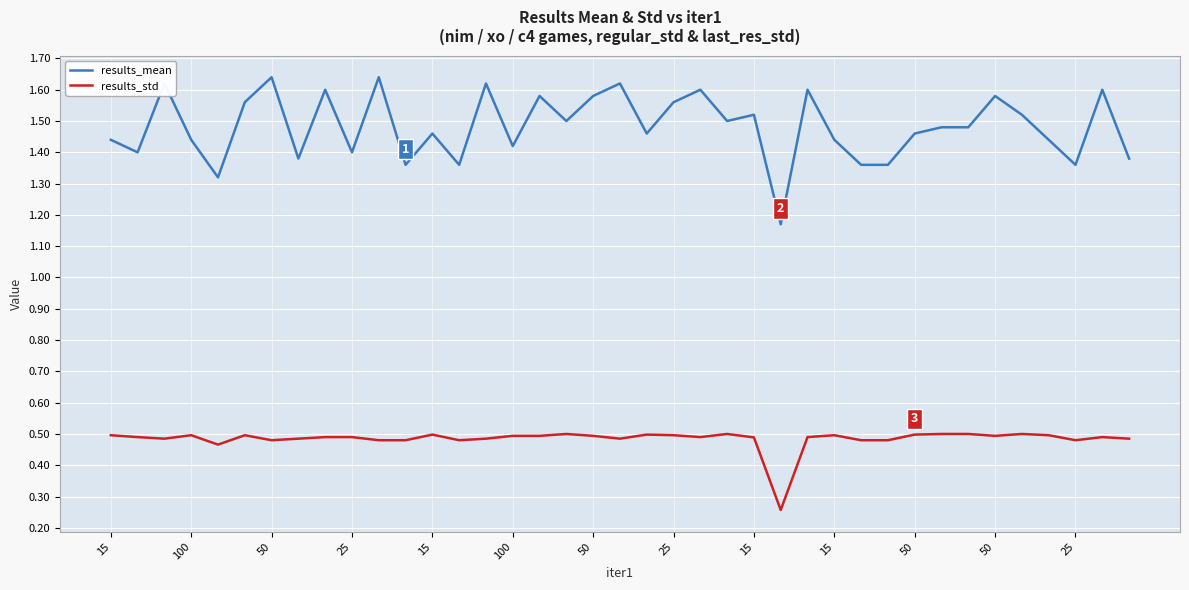

Rank the series by their average value, from highest to lowest.

results_mean, results_std